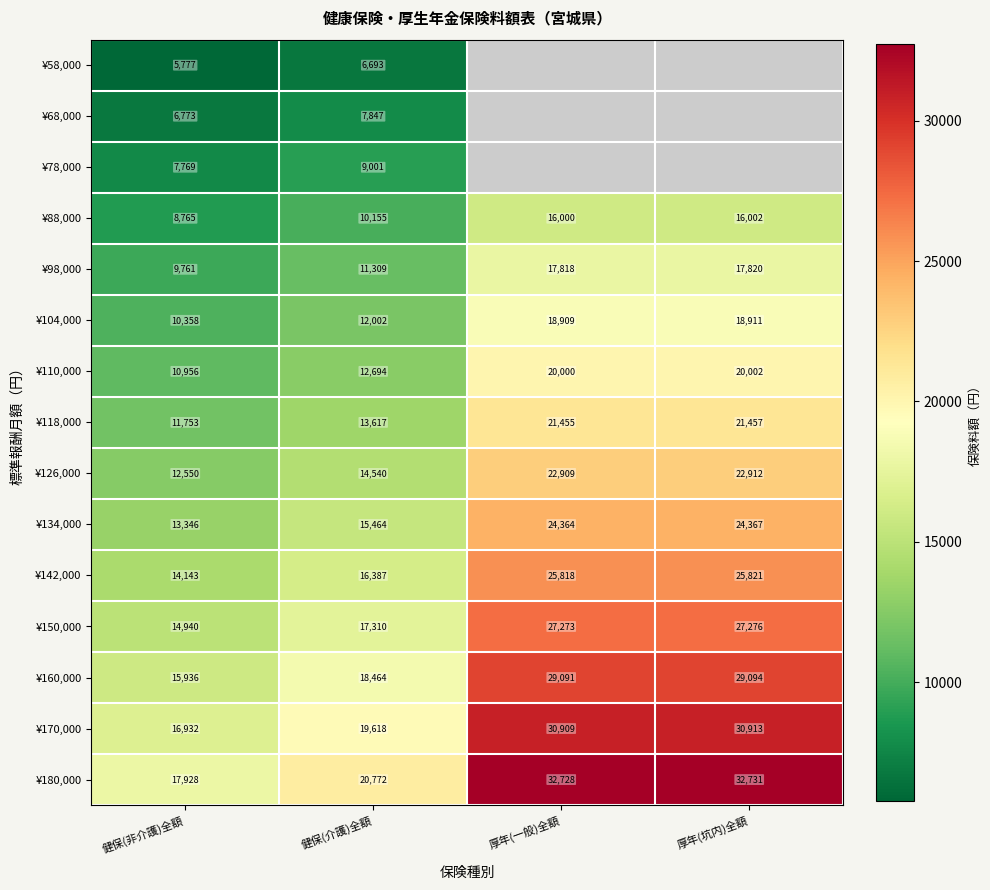

What is the average value of the ¥98,000 series?

14177